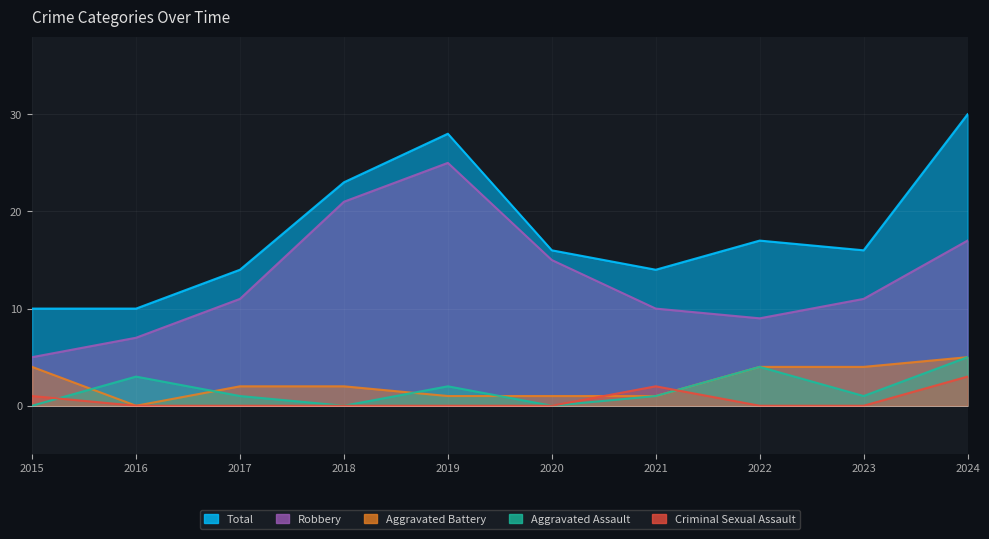

What is the sum of all Total values?

178